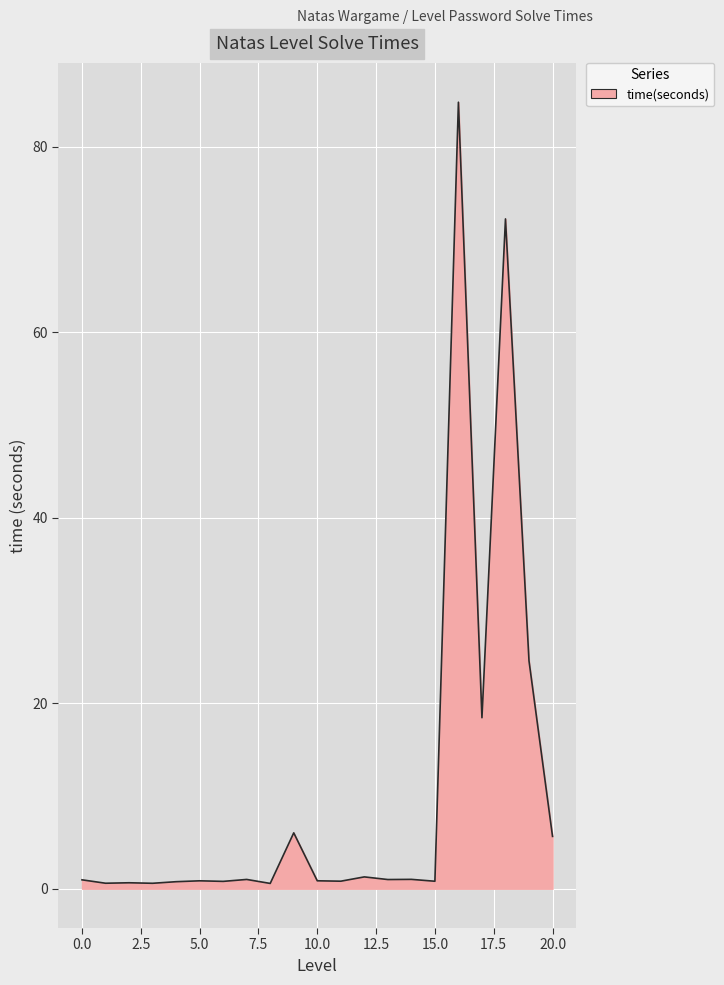

What is the sum of all values?

224.1